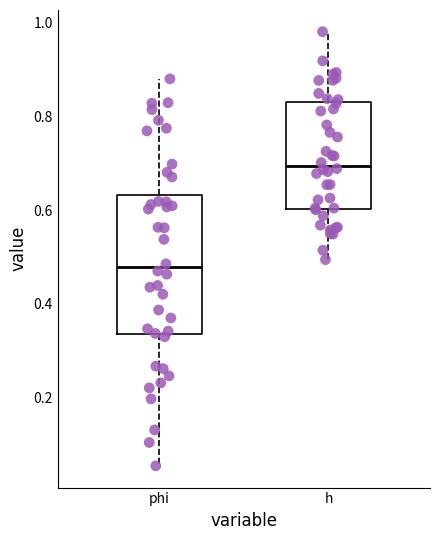

Which box has the highest median line?

h